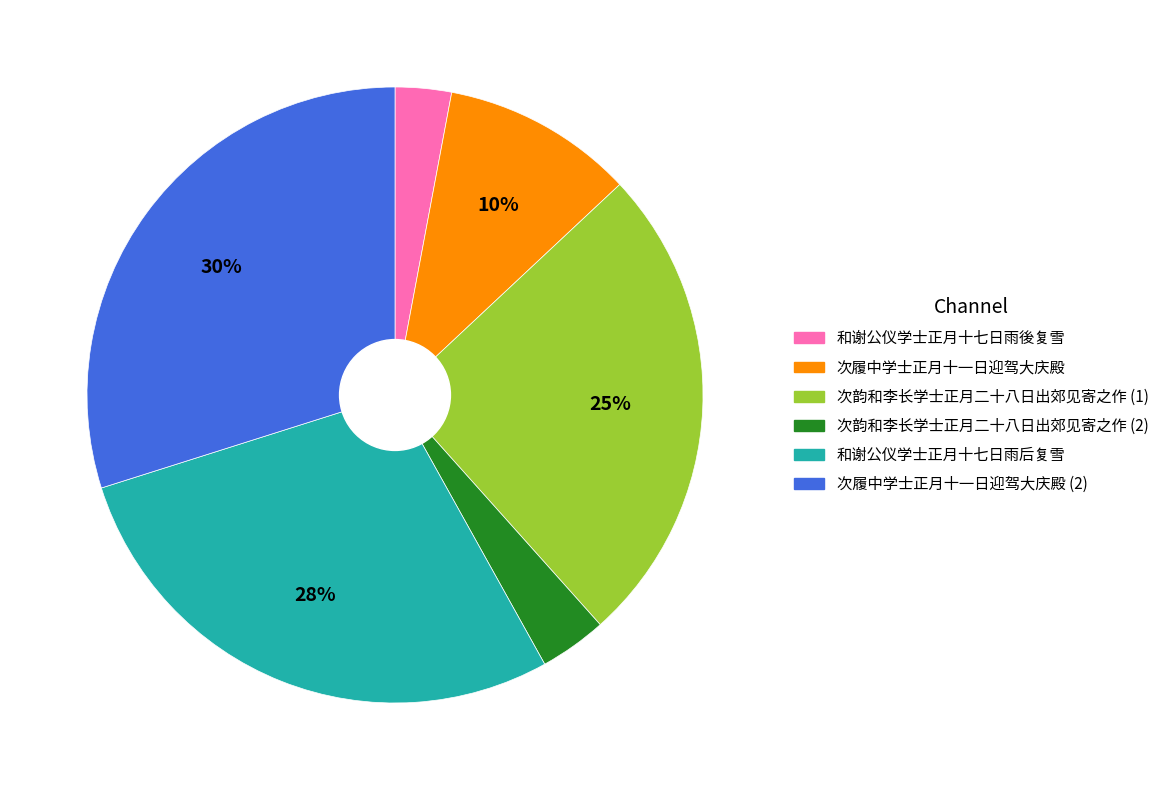

To the nearest percent, what is the average slice percentage?

17%